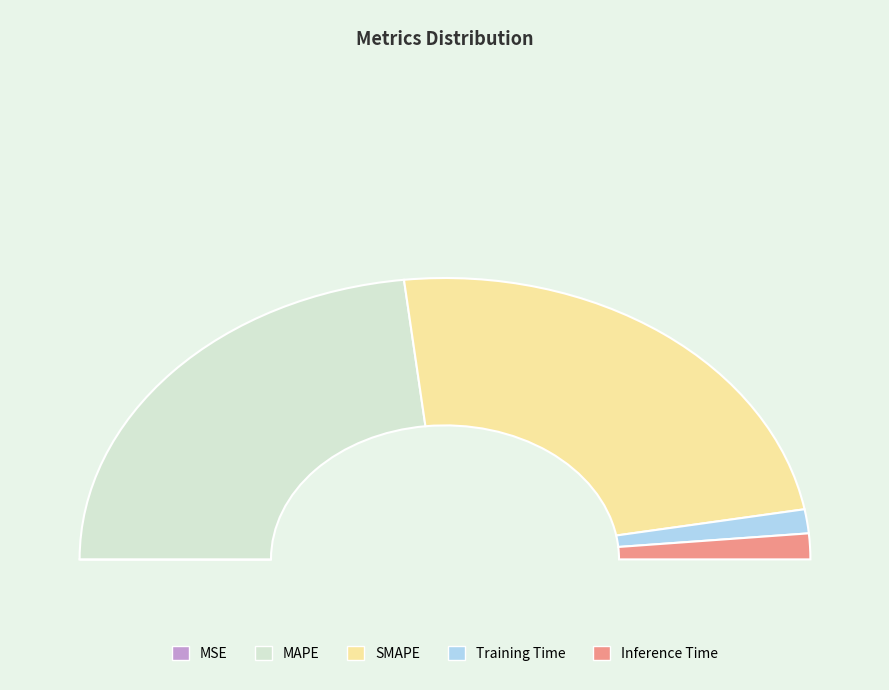

Which slice is the smallest?

MSE